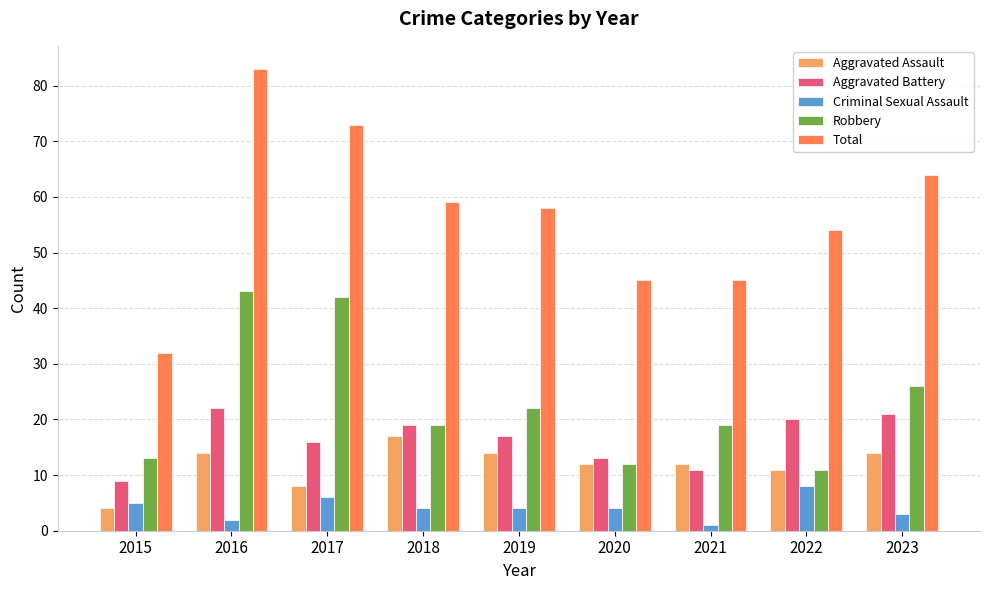

Which series changed the most between 2022 and 2023?

Robbery